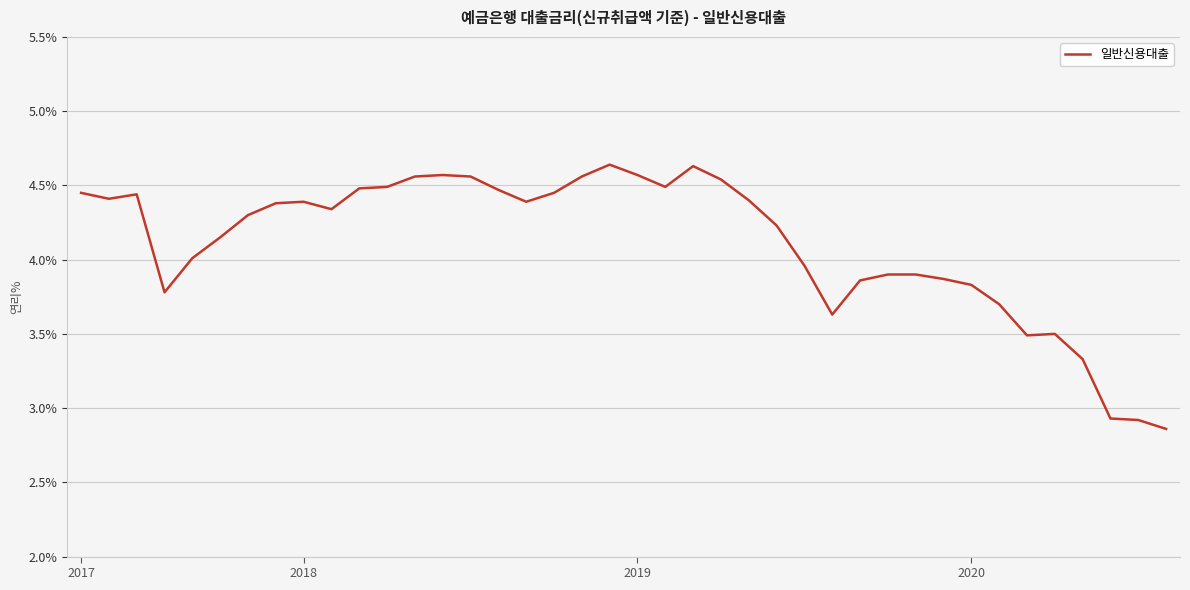

What is the difference between the maximum and minimum values?

1.8